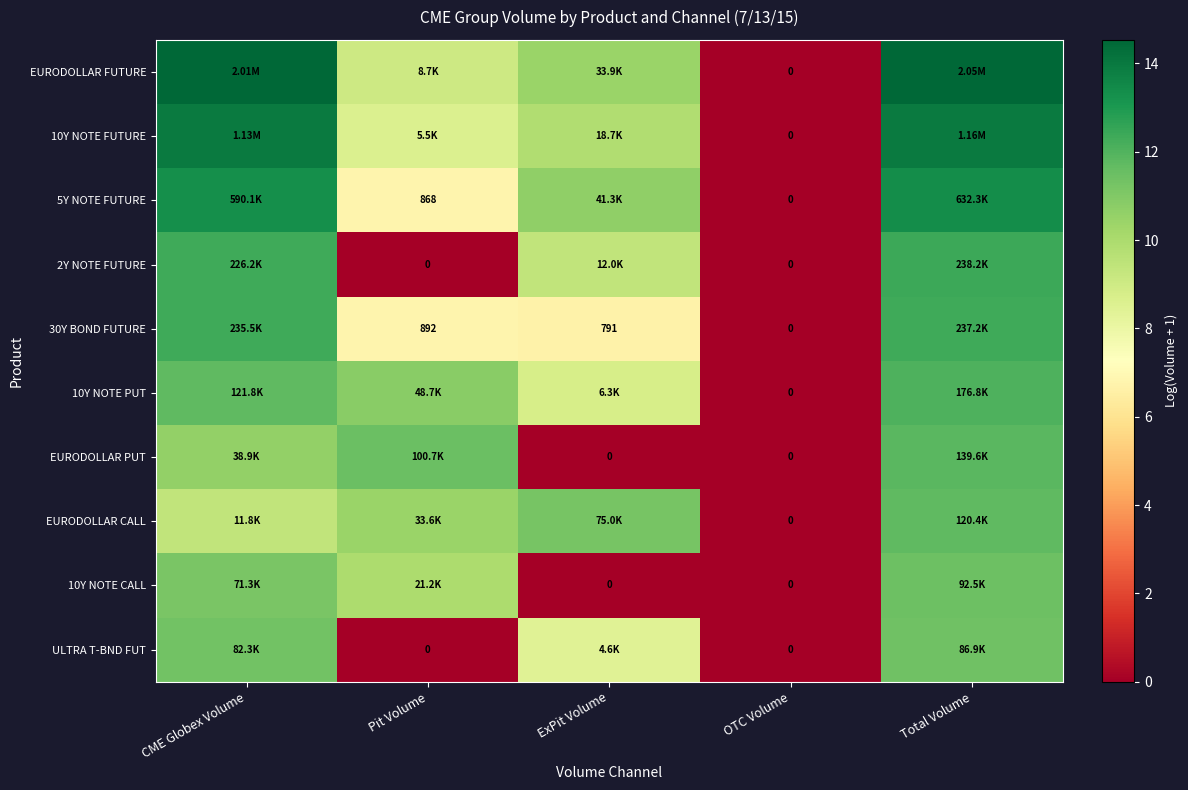

What is the difference between the maximum and second lowest values in the ULTRA T-BND FUT series?

11.4